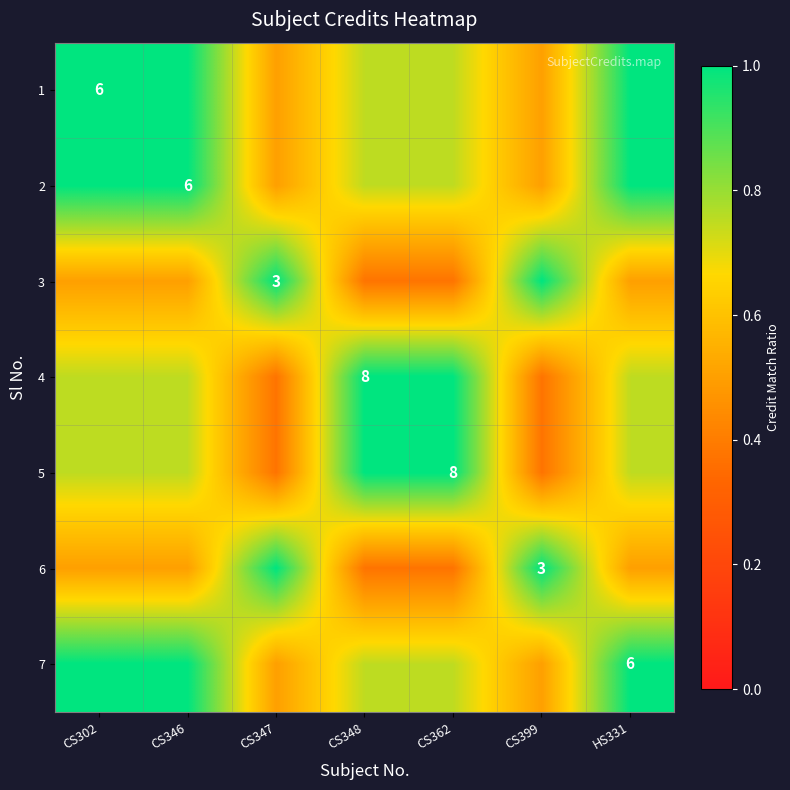

Rank the series at HS331 from highest to lowest value.

1, 2, 7, 4, 5, 3, 6